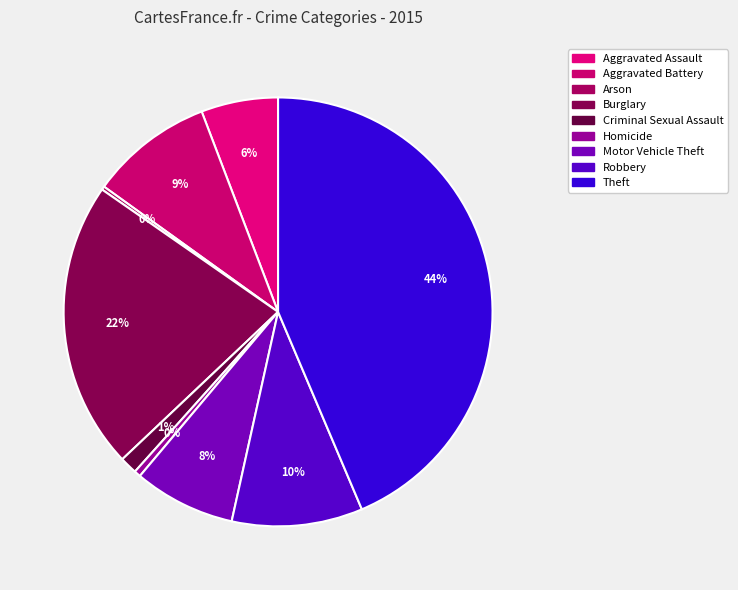

What percentage is NOT represented by Aggravated Assault?

94.2%